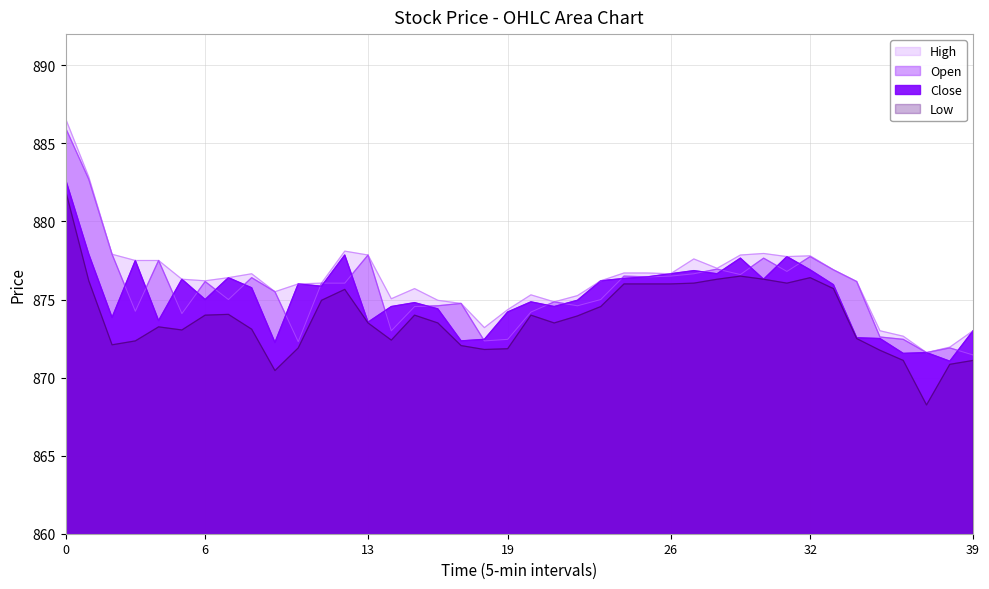

How many series are shown in this chart?

4